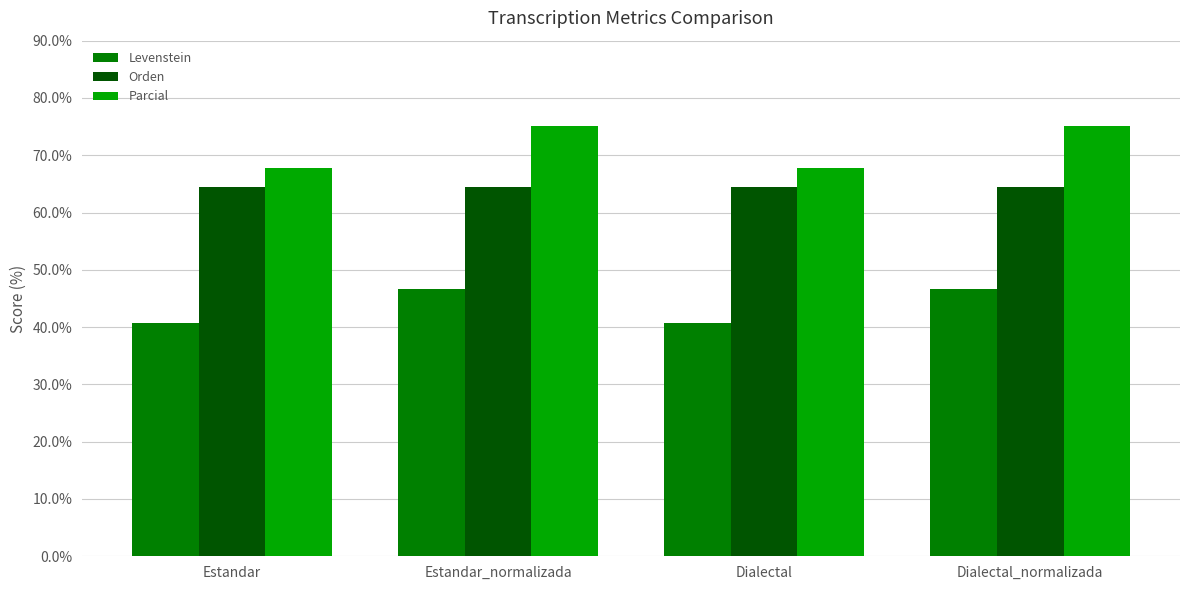

How many series are shown in this chart?

3